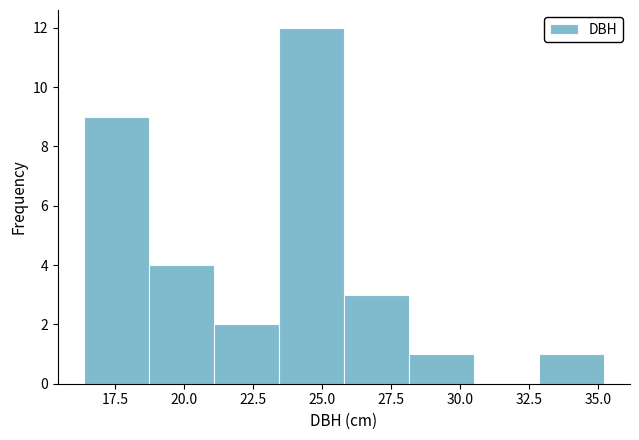

Over which range of the x-axis is the bar tallest?

23.5 to 26.0